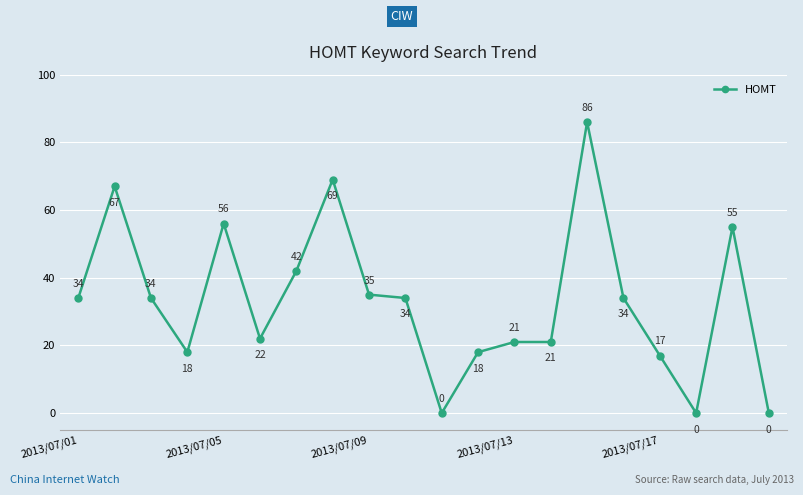

What is the maximum value shown in the chart?

86